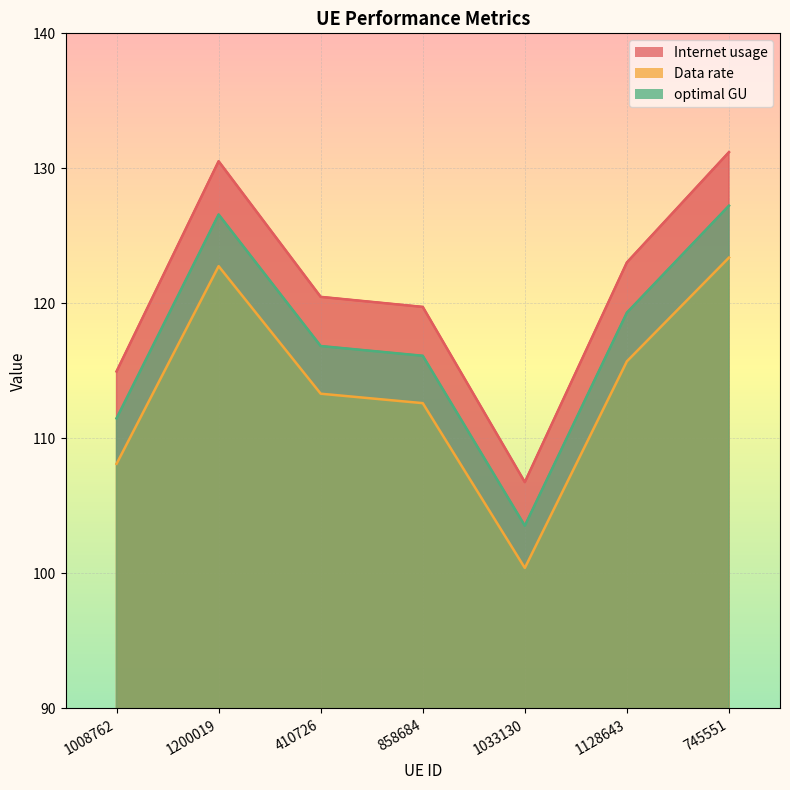

The value of optimal GU at 410726 is 39.9. True or false?

False